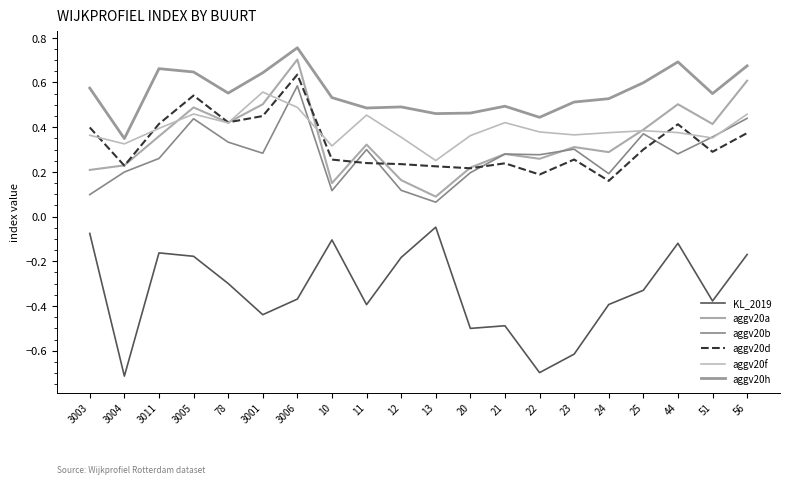

Reading left to right, what are all the values shown in this chart?

KL_2019: 3003=-0.1	3004=-0.7	3011=-0.2	3005=-0.2	78=-0.3	3001=-0.4	3006=-0.4	10=-0.1	11=-0.4	12=-0.2	13=-0.0	20=-0.5	21=-0.5	22=-0.7	23=-0.6	24=-0.4	25=-0.3	44=-0.1	51=-0.4	56=-0.2
aggv20a: 3003=0.2	3004=0.2	3011=0.4	3005=0.5	78=0.4	3001=0.5	3006=0.7	10=0.1	11=0.3	12=0.2	13=0.1	20=0.2	21=0.3	22=0.3	23=0.3	24=0.3	25=0.4	44=0.5	51=0.4	56=0.6
aggv20b: 3003=0.1	3004=0.2	3011=0.3	3005=0.4	78=0.3	3001=0.3	3006=0.6	10=0.1	11=0.3	12=0.1	13=0.1	20=0.2	21=0.3	22=0.3	23=0.3	24=0.2	25=0.4	44=0.3	51=0.4	56=0.4
aggv20d: 3003=0.4	3004=0.2	3011=0.4	3005=0.5	78=0.4	3001=0.4	3006=0.6	10=0.3	11=0.2	12=0.2	13=0.2	20=0.2	21=0.2	22=0.2	23=0.3	24=0.2	25=0.3	44=0.4	51=0.3	56=0.4
aggv20f: 3003=0.4	3004=0.3	3011=0.4	3005=0.5	78=0.4	3001=0.6	3006=0.5	10=0.3	11=0.5	12=0.4	13=0.3	20=0.4	21=0.4	22=0.4	23=0.4	24=0.4	25=0.4	44=0.4	51=0.4	56=0.5
aggv20h: 3003=0.6	3004=0.3	3011=0.7	3005=0.6	78=0.6	3001=0.6	3006=0.8	10=0.5	11=0.5	12=0.5	13=0.5	20=0.5	21=0.5	22=0.4	23=0.5	24=0.5	25=0.6	44=0.7	51=0.6	56=0.7